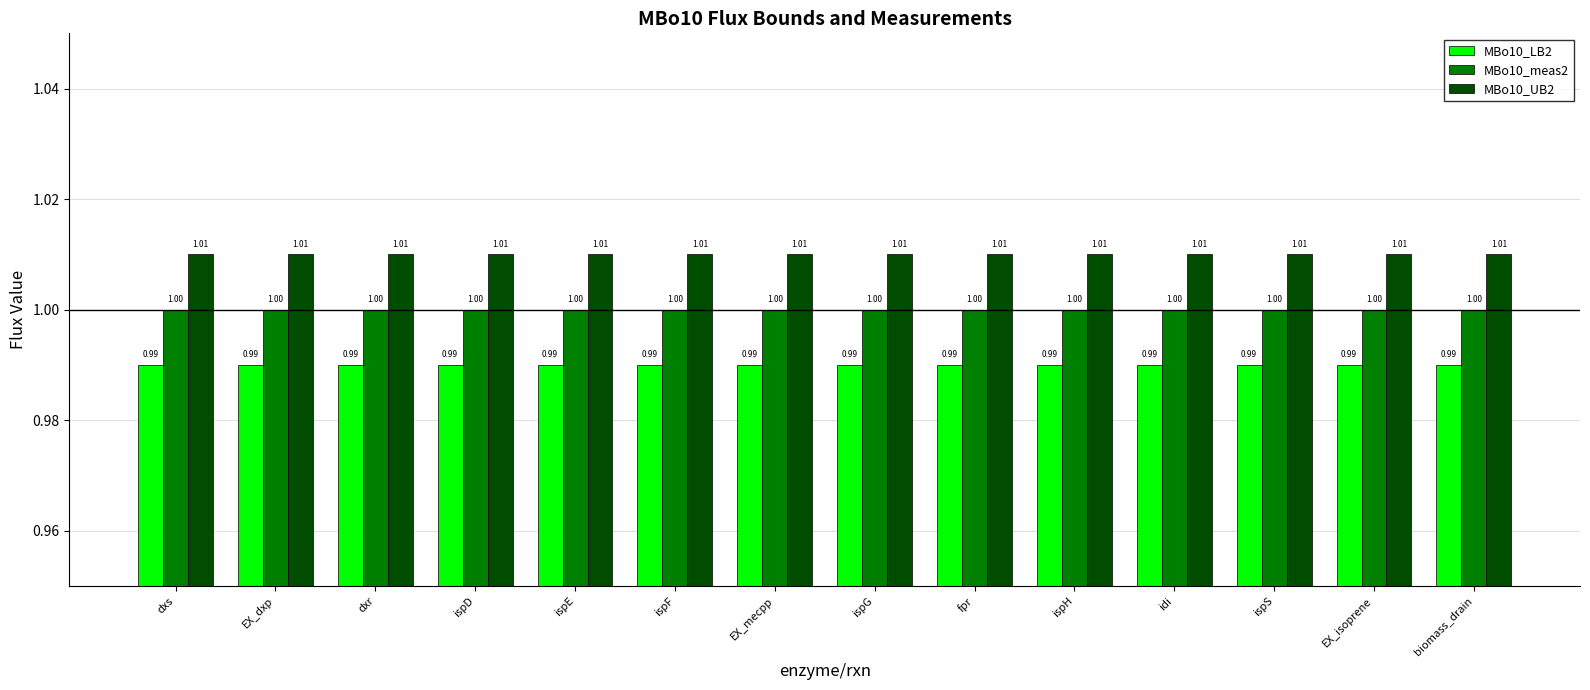

What value does the MBo10_LB2 series have at dxs?

1.0